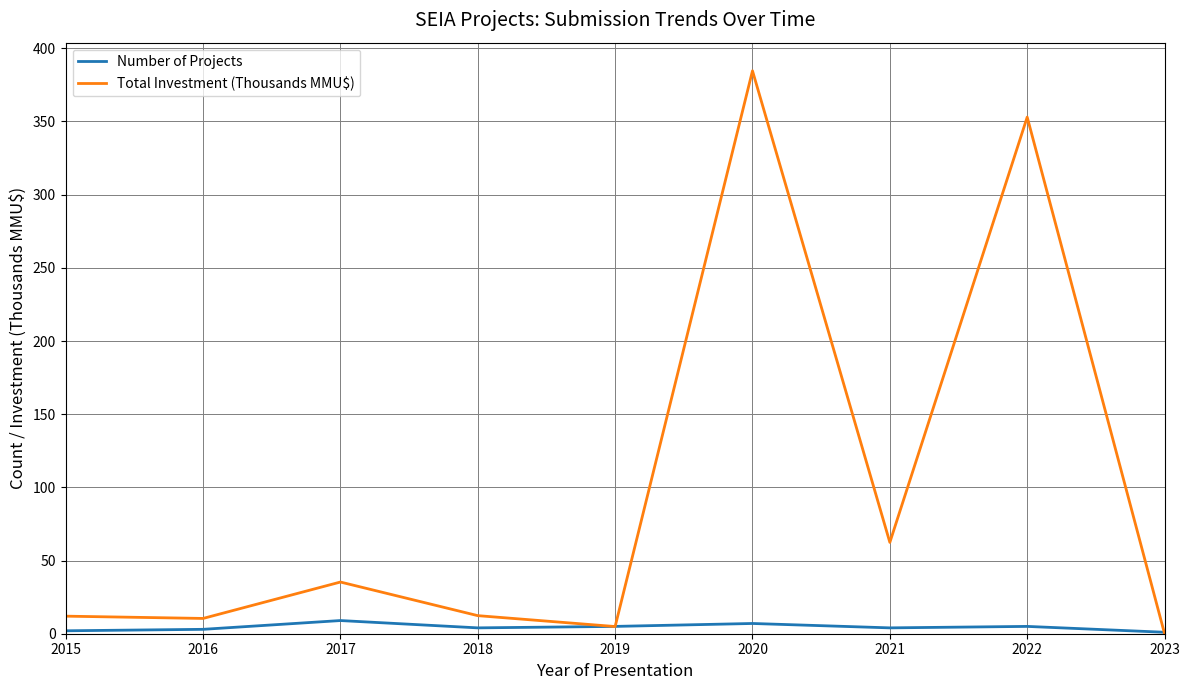

Rank the series by their average value, from highest to lowest.

Total Investment (Thousands MMU$), Number of Projects